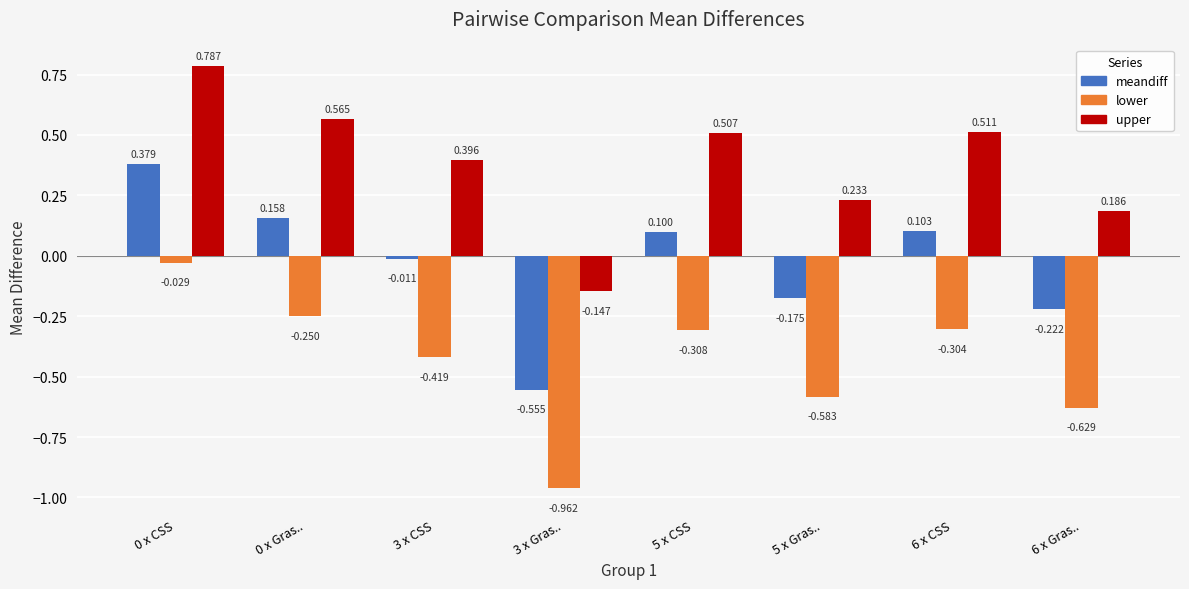

Is the value of upper at 0 x Gras.. greater than the value of lower at 0 x Gras..?

Yes